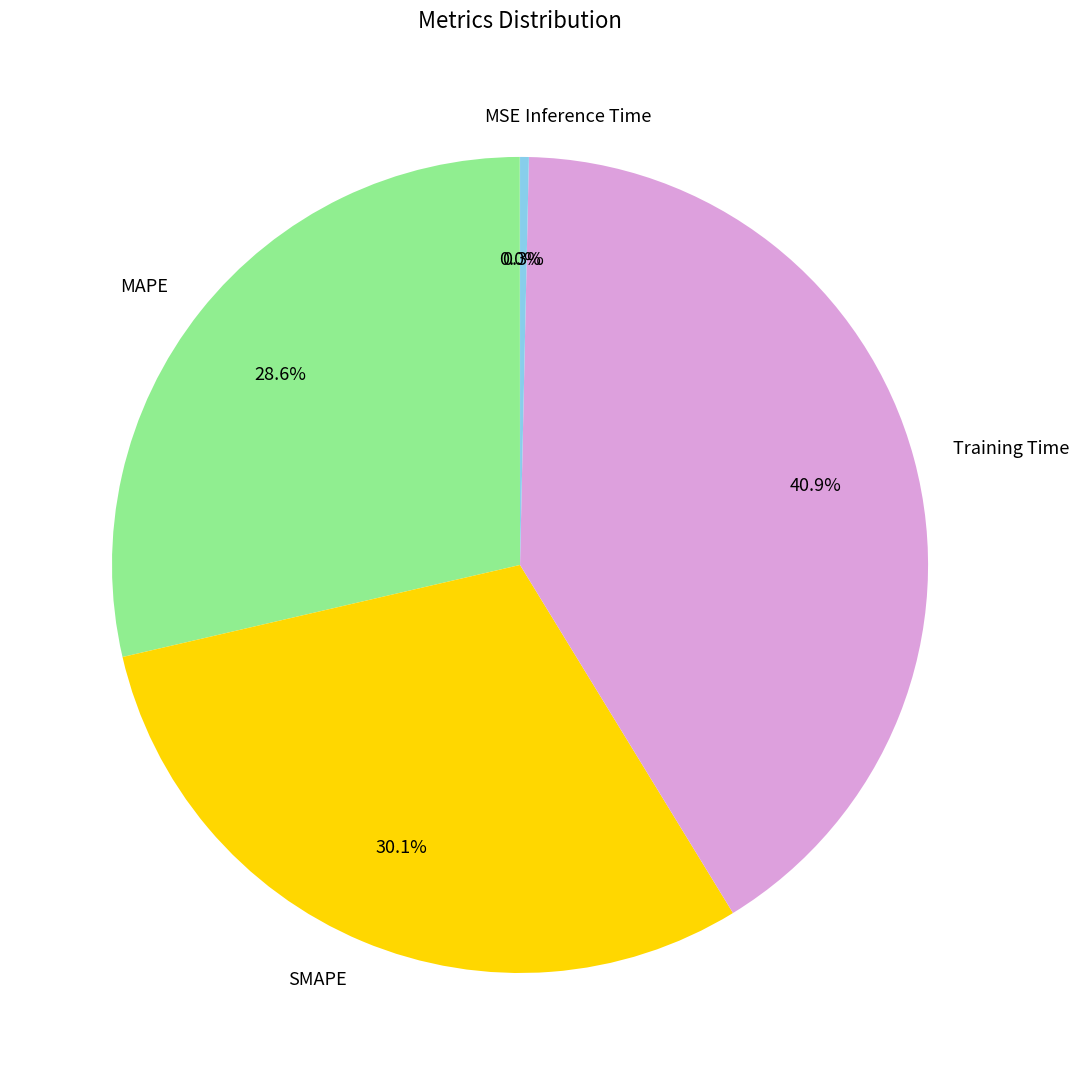

To the nearest percent, what is the difference between the largest and smallest slice percentages?

41%